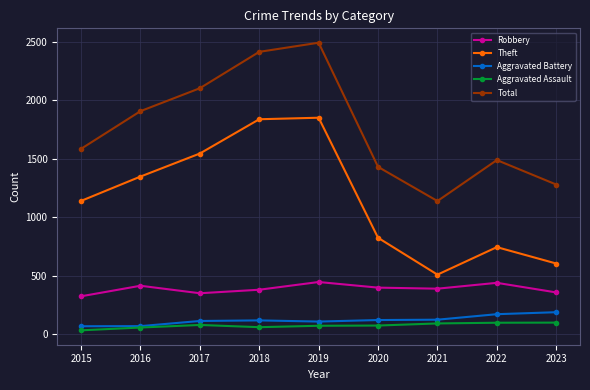

What is the difference between the highest and lowest values at 2016?

1849